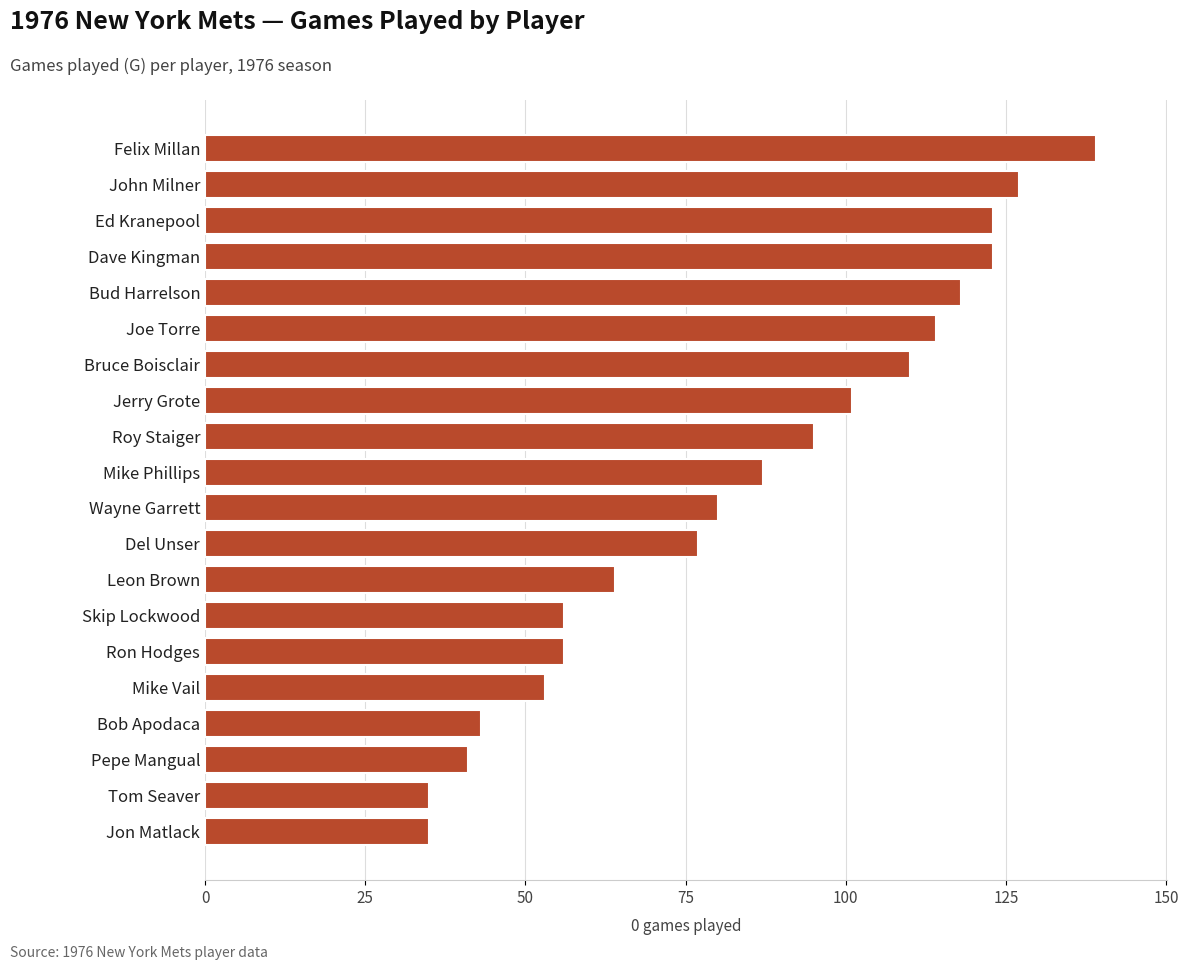

Reading top to bottom, what are all the values shown in this chart?

139	127	123	123	118	114	110	101	95	87	80	77	64	56	56	53	43	41	35	35